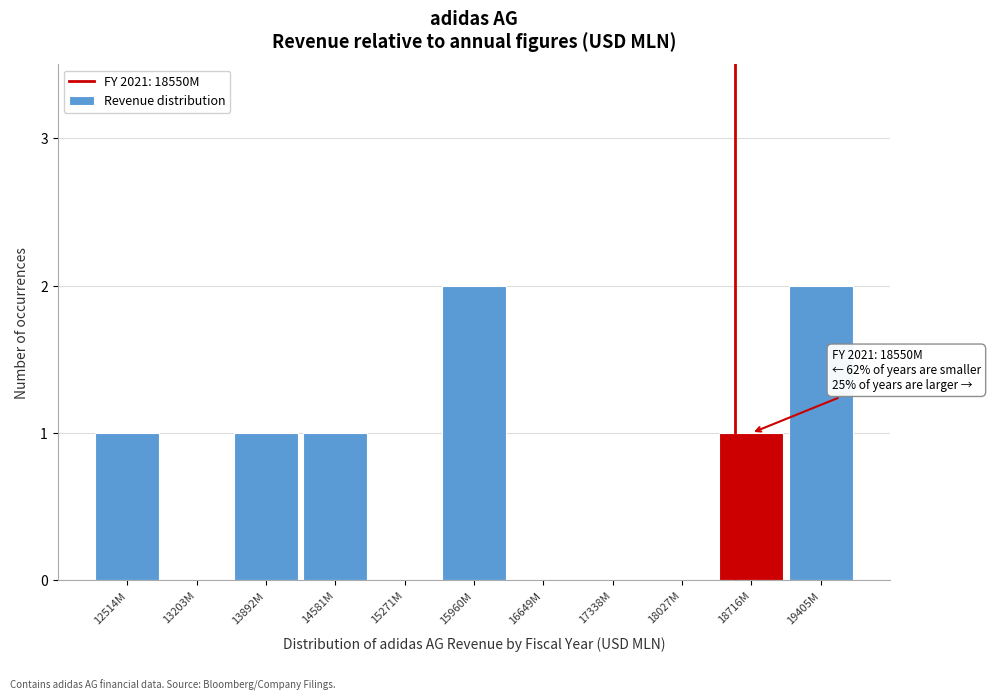

Reading left to right, transcribe all the data shown in this chart.

12514M=1	13203M=0	13892M=1	14581M=1	15271M=0	15960M=2	16649M=0	17338M=0	18027M=0	18716M=1	19405M=2